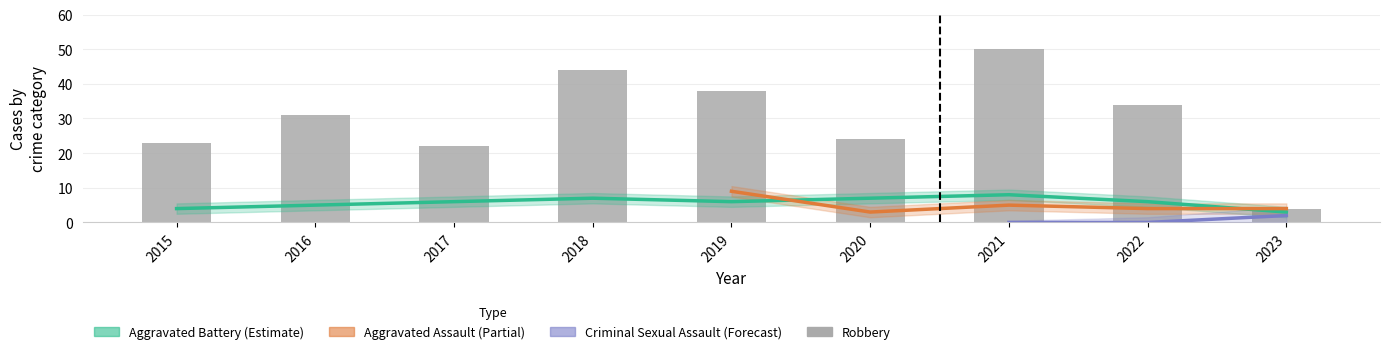

List the labels in order of Aggravated Battery value, smallest first.

2023, 2015, 2016, 2017, 2019, 2022, 2018, 2020, 2021